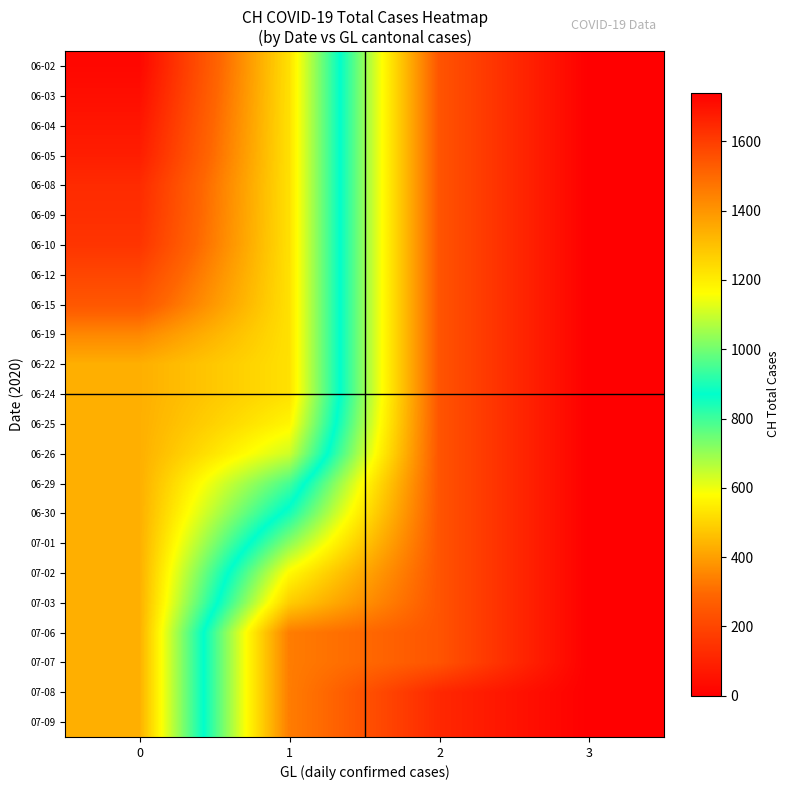

What is the total value across all series at 1?

18484